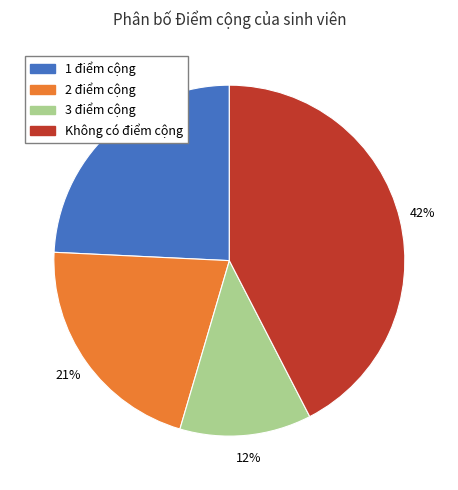

Does any single category account for the majority?

No